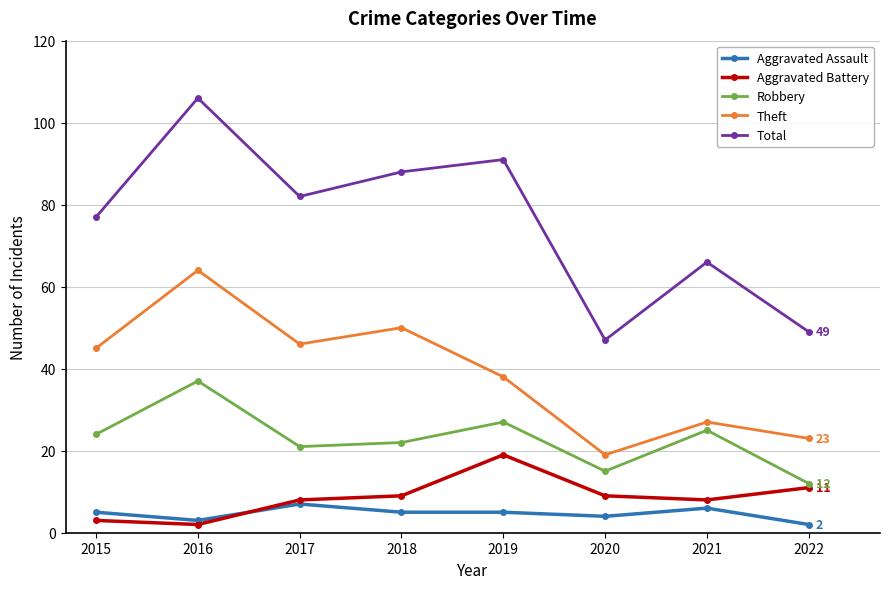

Does the chart display data point markers on the line(s)?

Yes